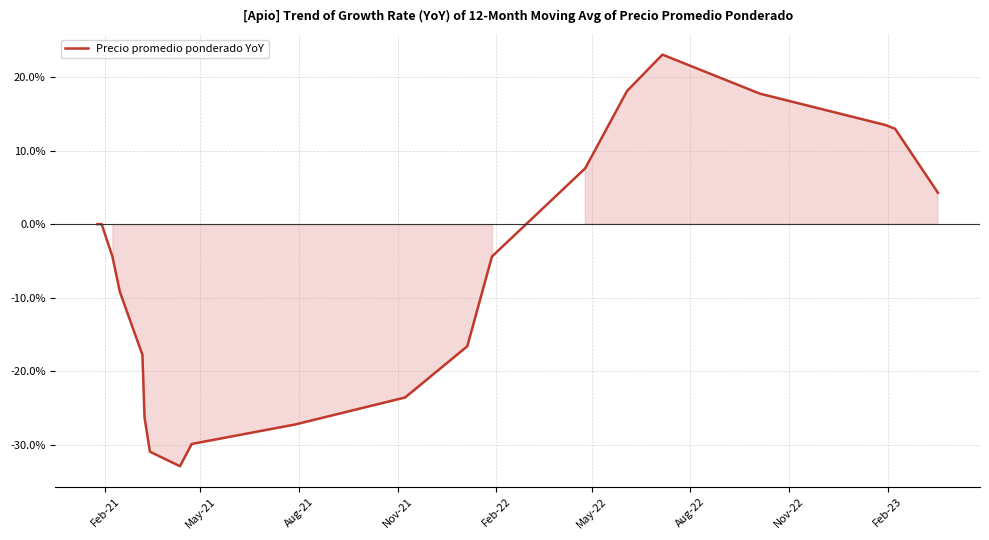

What is the greatest value displayed?

23.0